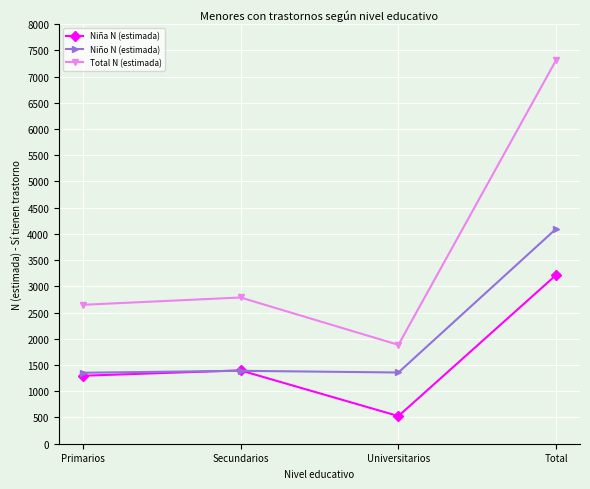

True or false: Niña N (estimada) has a value of 1296 at Primarios.

True